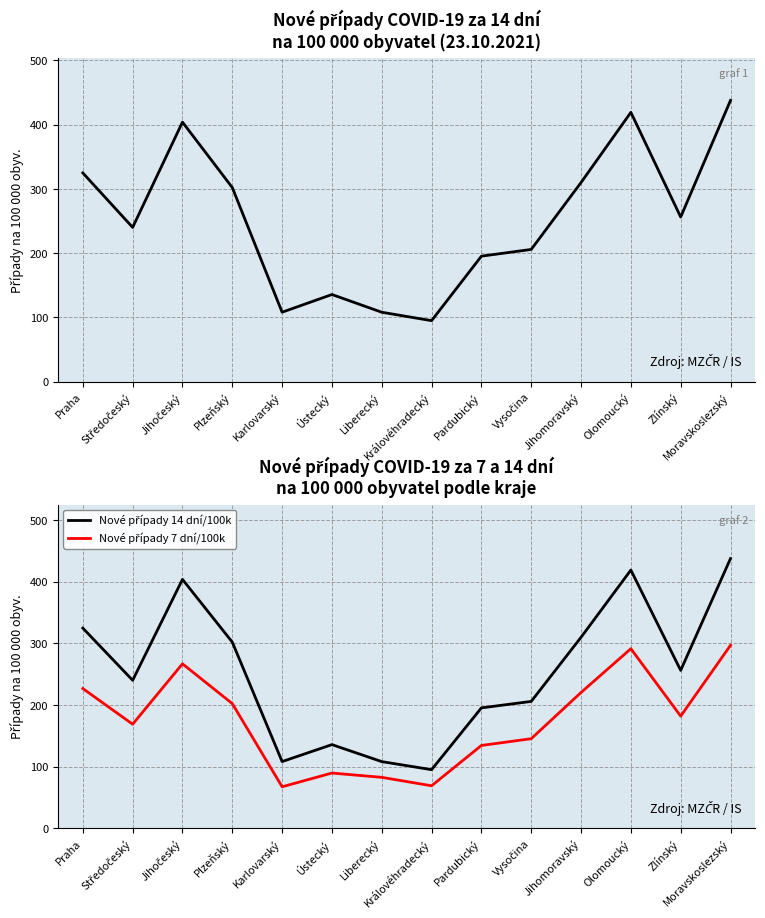

What is the average value of the Nové případy 7 dní/100k series?

174.4